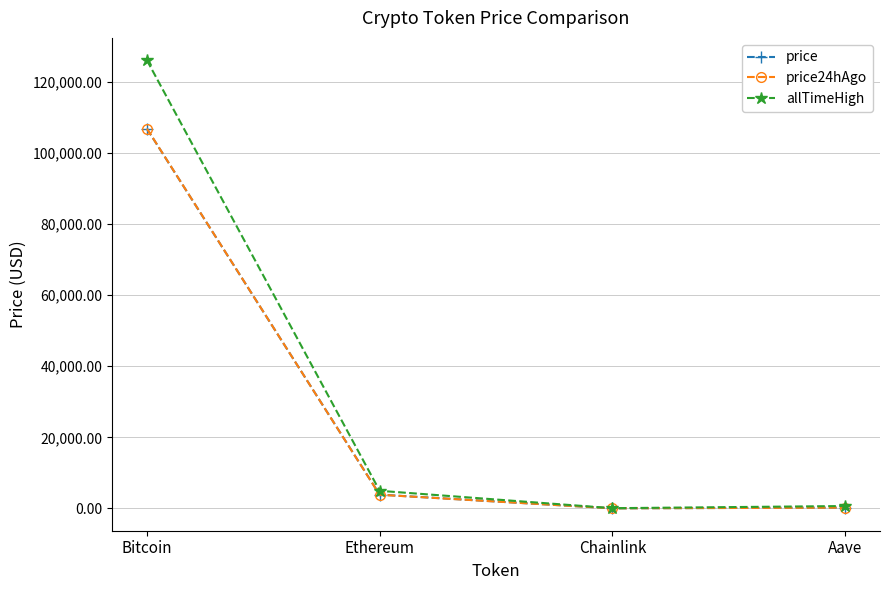

At which label does price first exceed 3864?

Bitcoin